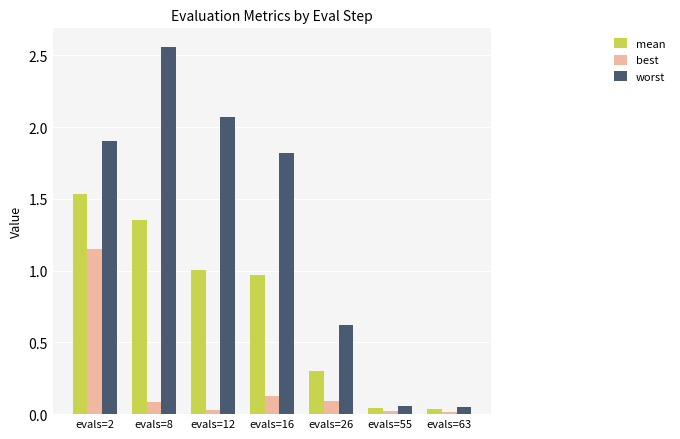

Which series has the largest range (max minus min)?

worst